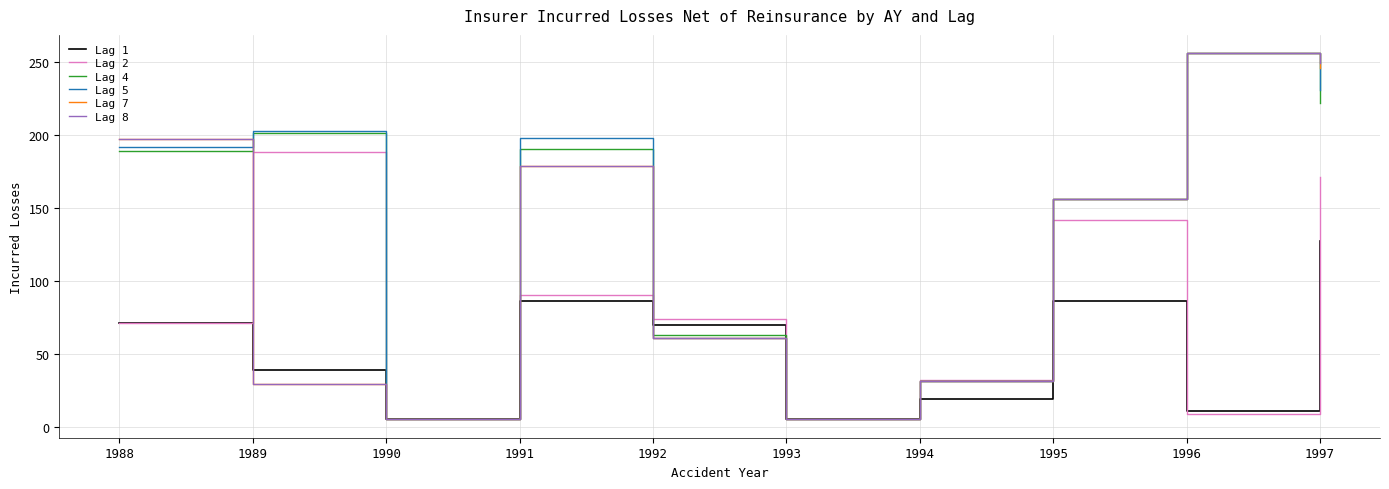

Between which two adjacent categories do Lag 1 and Lag 7 first intersect?

1988 and 1989